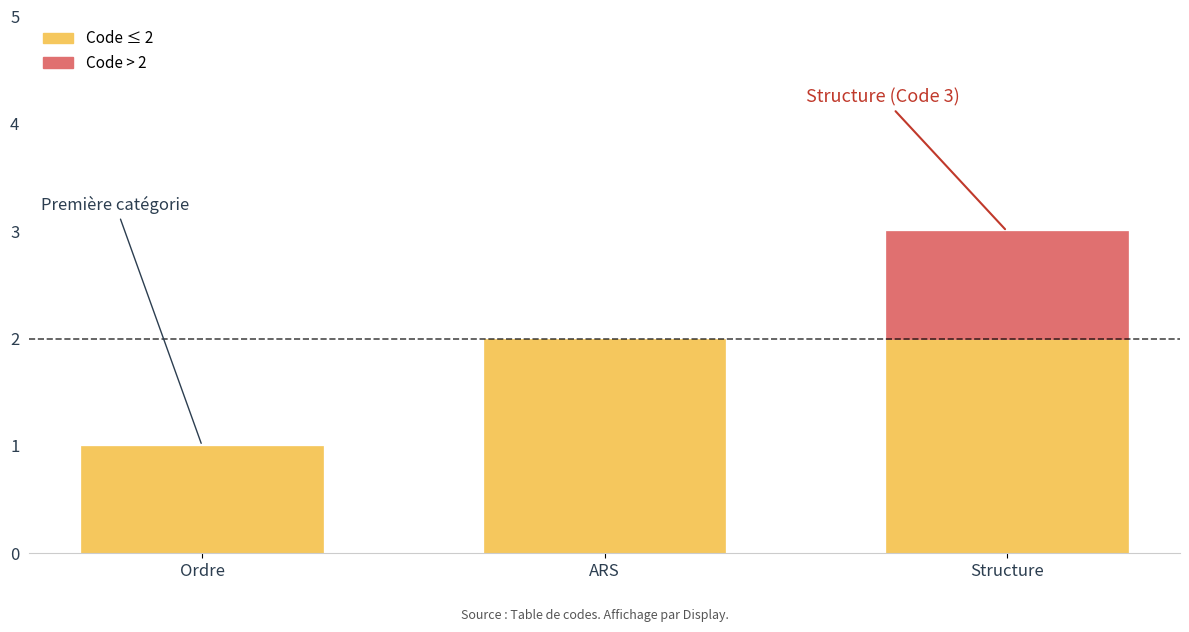

List the labels in order of value, largest first.

Structure, ARS, Ordre